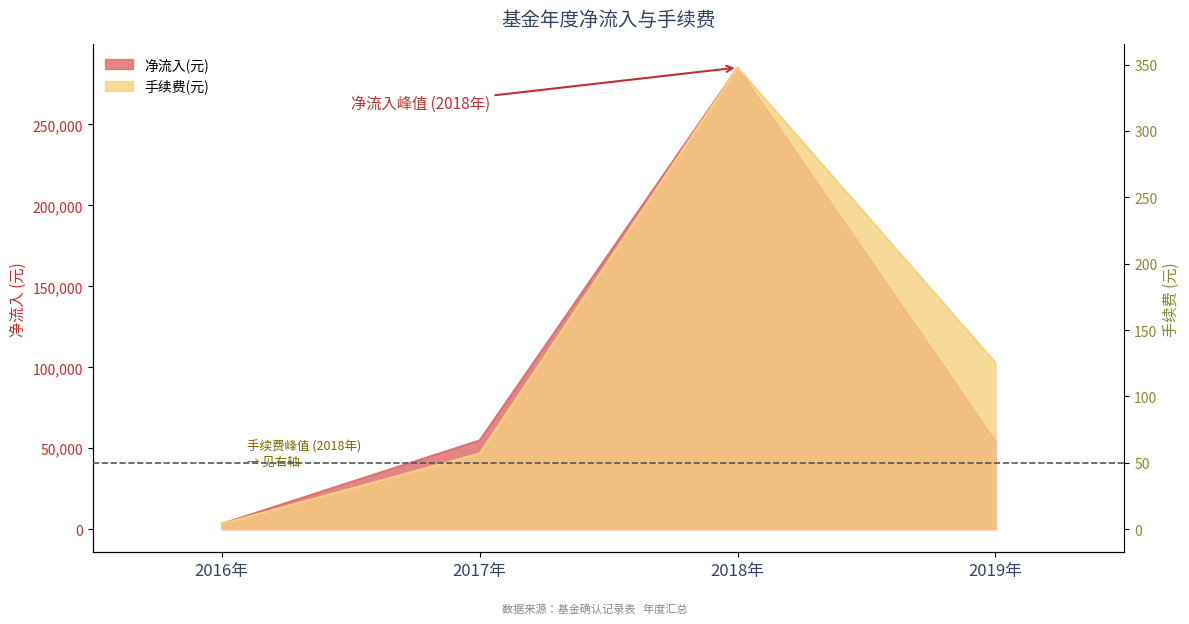

How many series are shown in this chart?

2